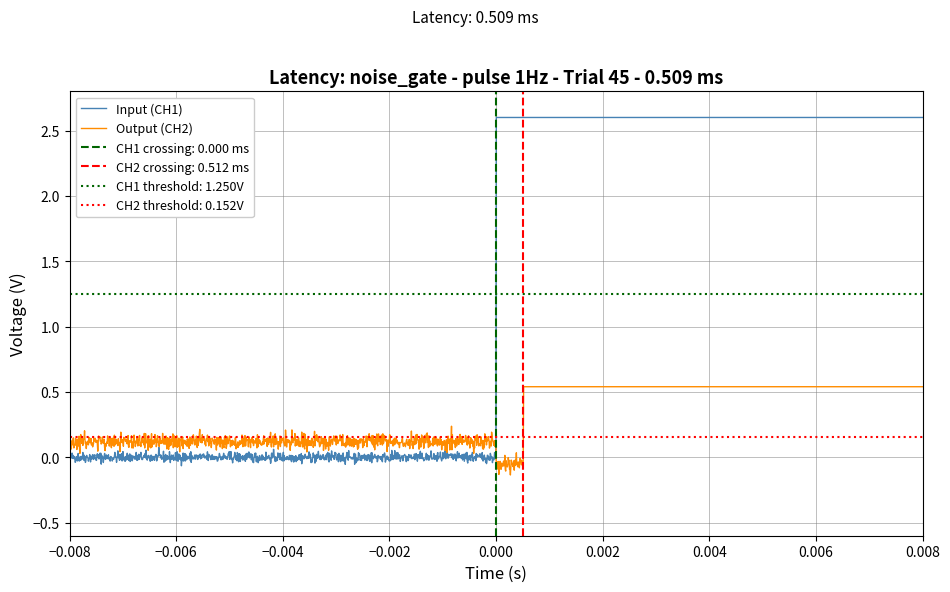

True or false: Input (CH1) and Output (CH2) intersect in this chart.

True